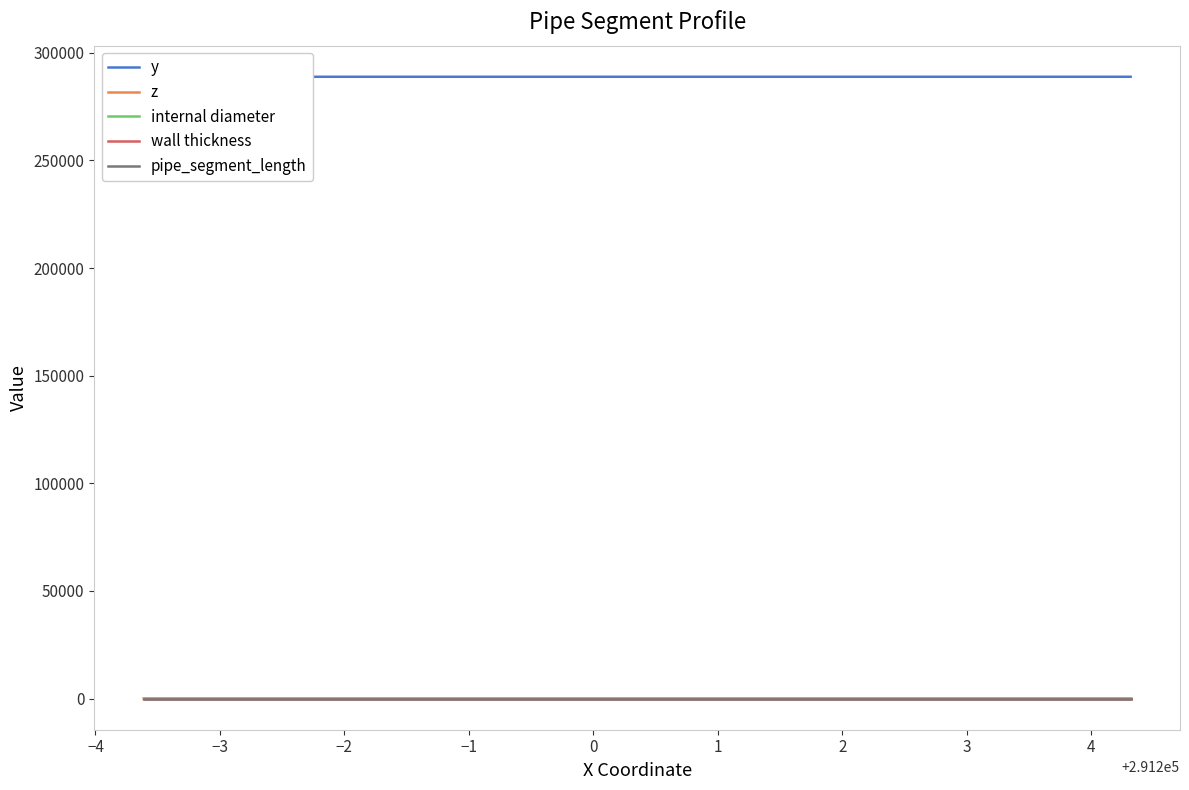

What is the average value of the pipe_segment_length series?

3.7